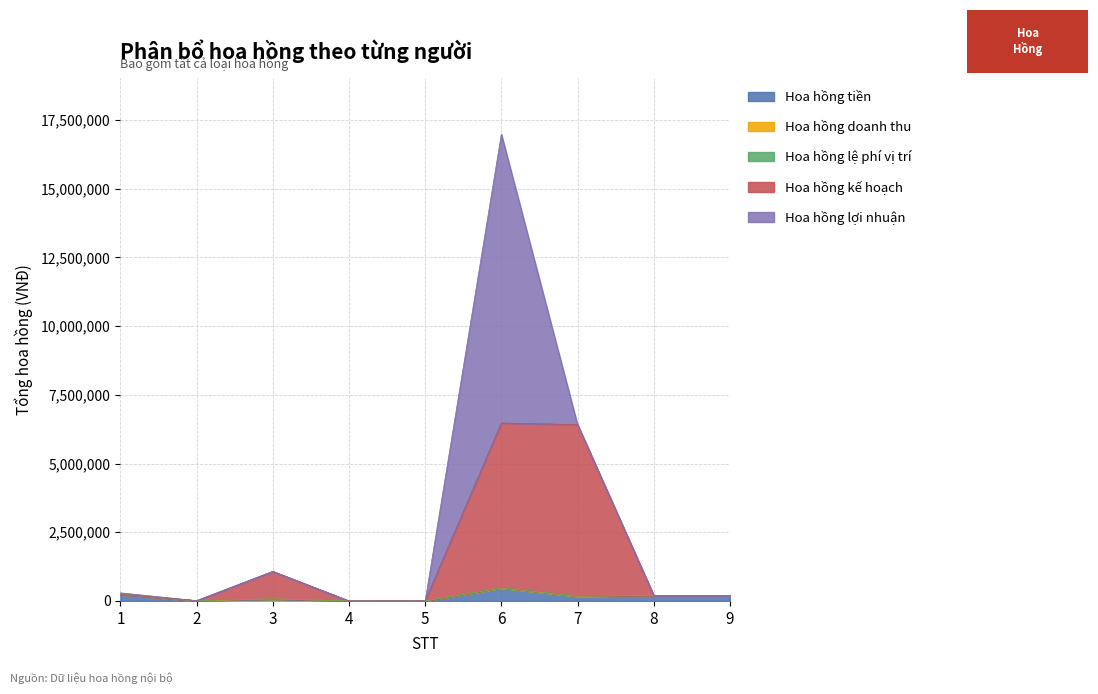

How many distinct data groups are displayed?

5